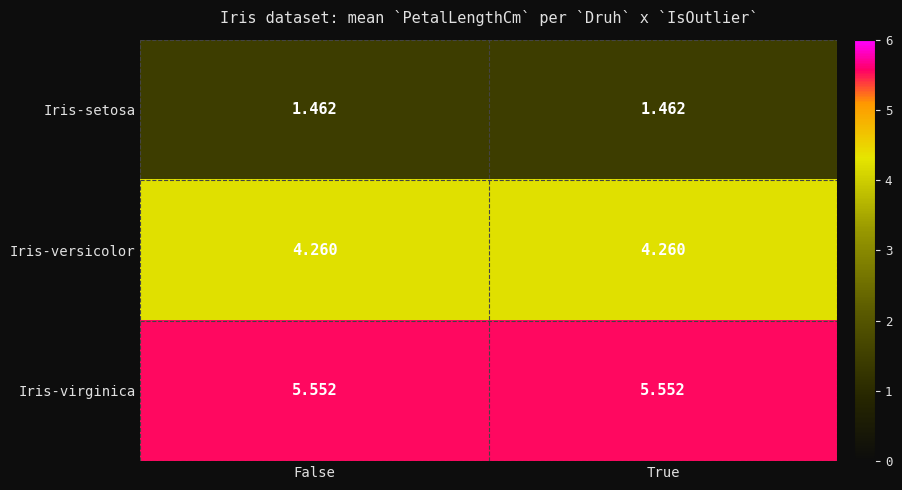

Rank the series by their maximum value, from lowest to highest.

Iris-setosa, Iris-versicolor, Iris-virginica